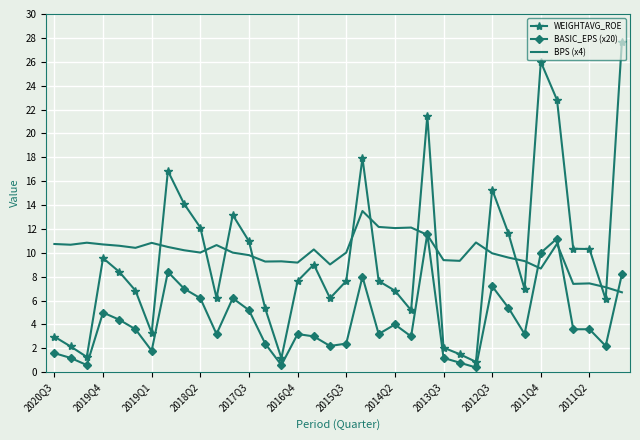

What is the maximum value shown in the chart?

27.7